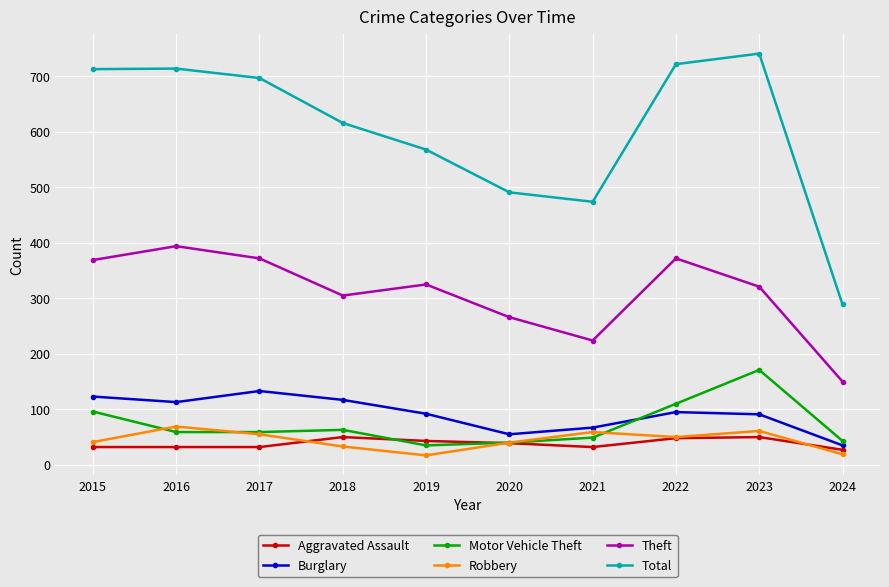

Does the chart display data point markers on the line(s)?

Yes